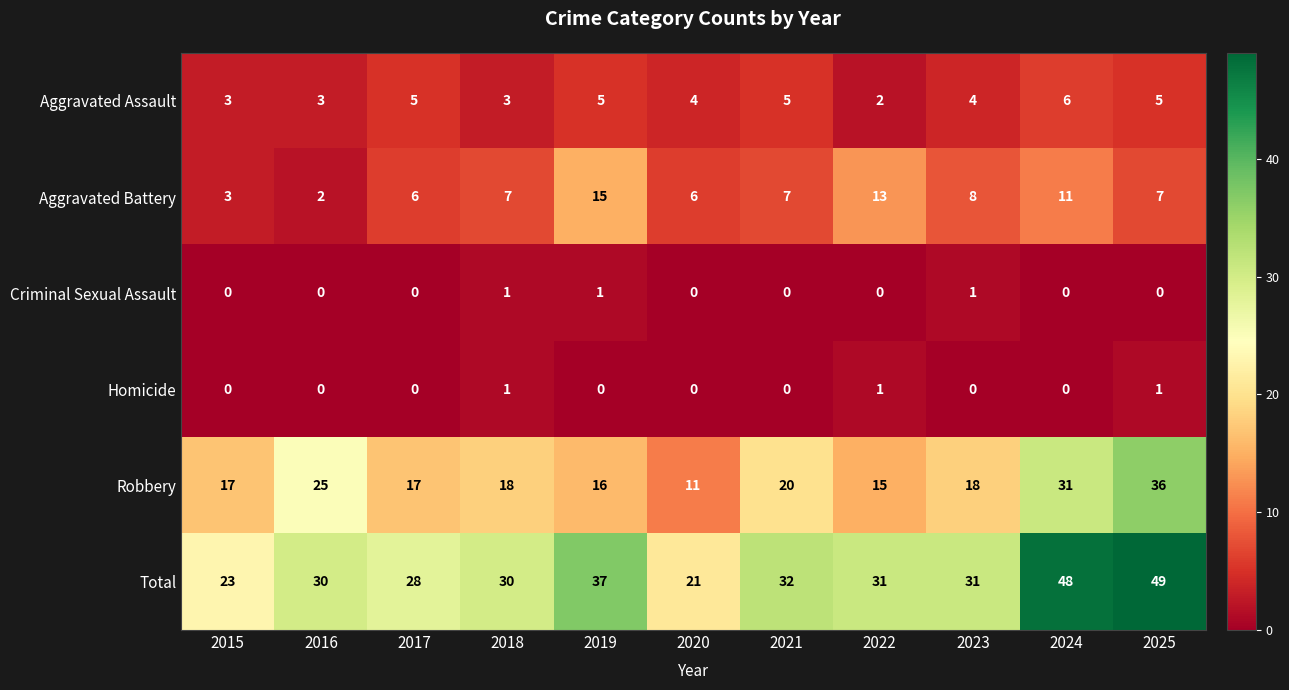

What is the difference between the highest and lowest values at 2020?

21